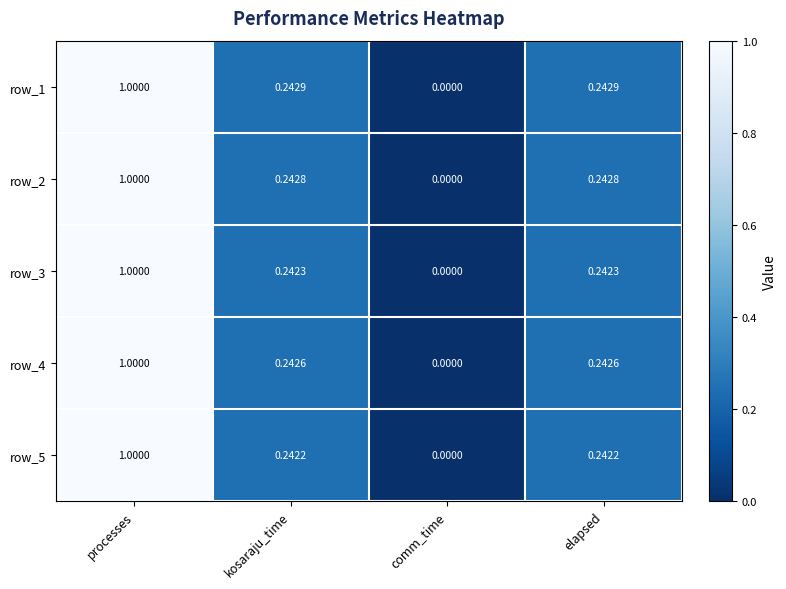

Is the value of row_4 at kosaraju_time greater than the value of row_2 at elapsed?

No